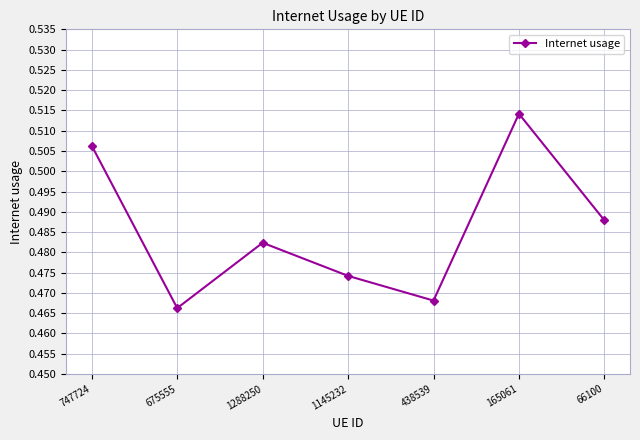

How many values are between 0 and 1?

7